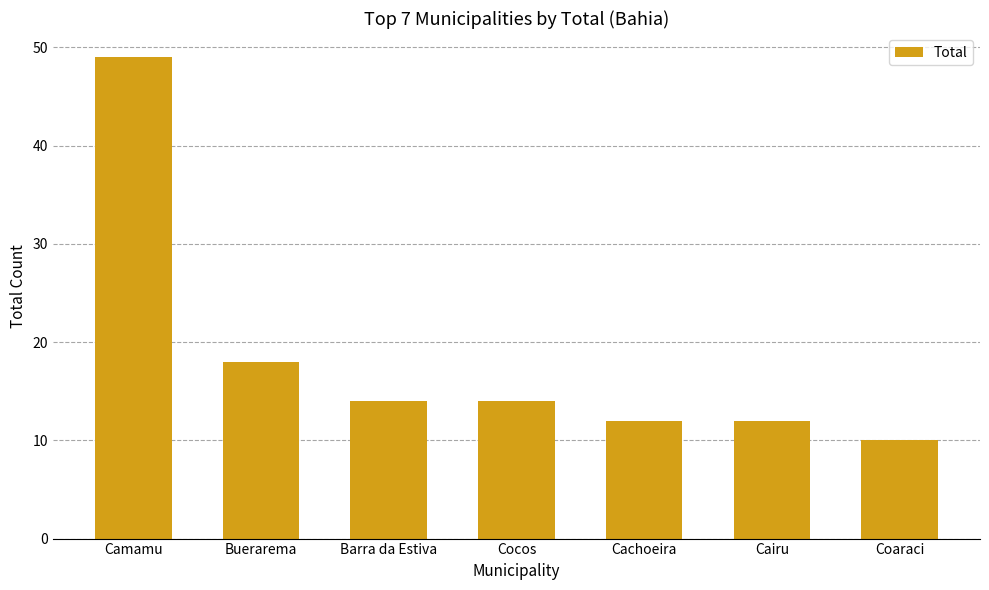

What is the sum of the values at Camamu and Buerarema?

67